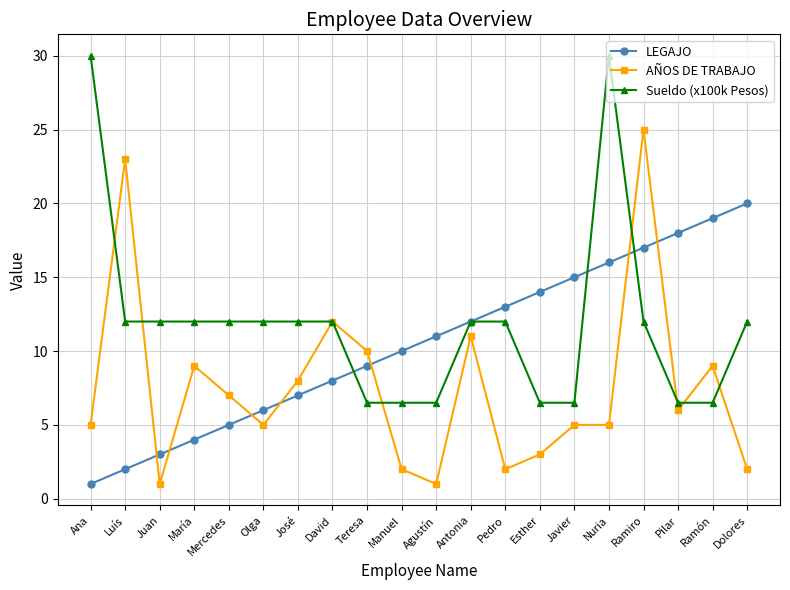

What is the total value across all series at Manuel?

18.5